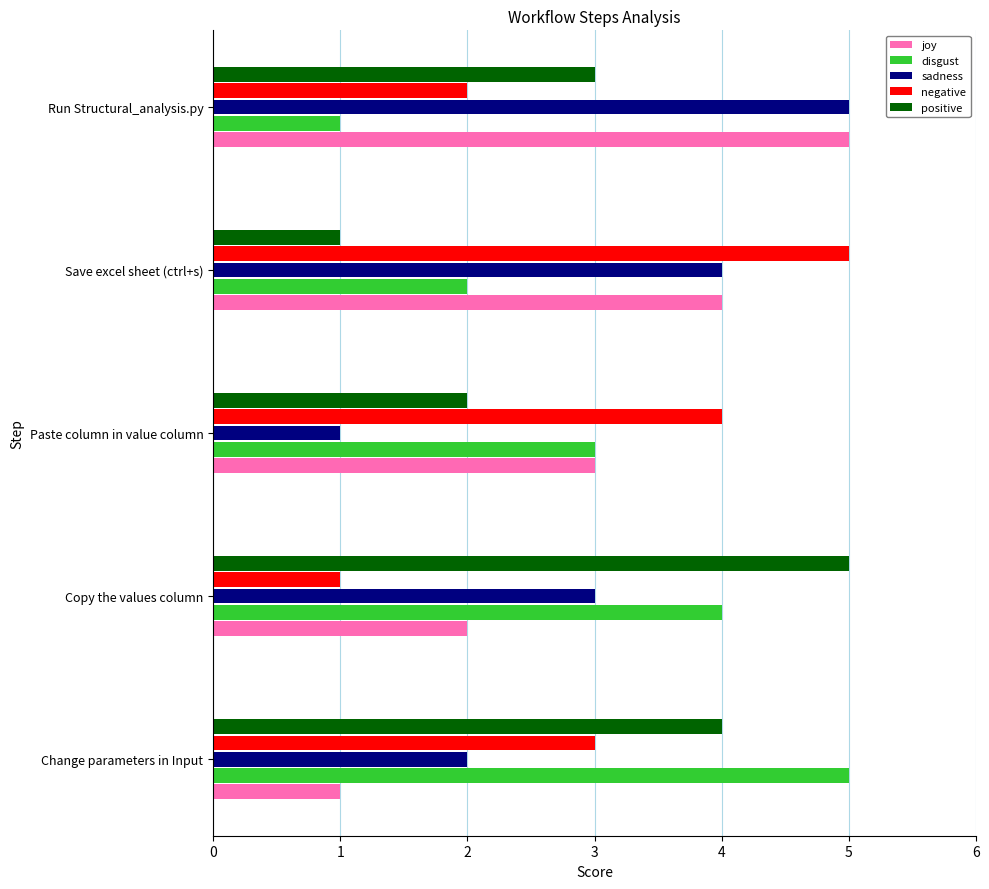

What is the greatest value displayed?

5